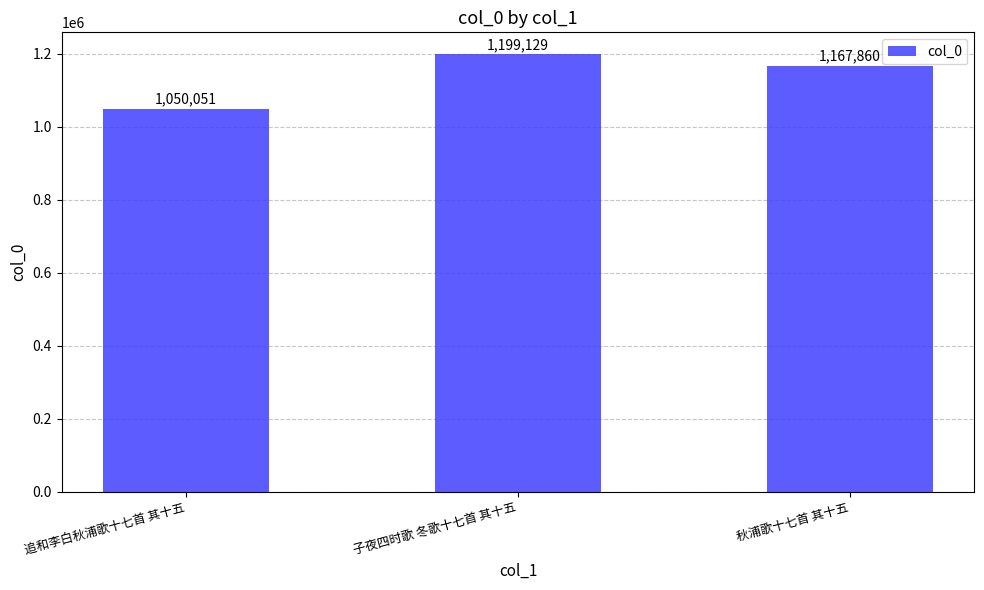

Reading left to right, what are all the values shown in this chart?

追和李白秋浦歌十七首 其十五=1050051	子夜四时歌 冬歌十七首 其十五=1199129	秋浦歌十七首 其十五=1167860